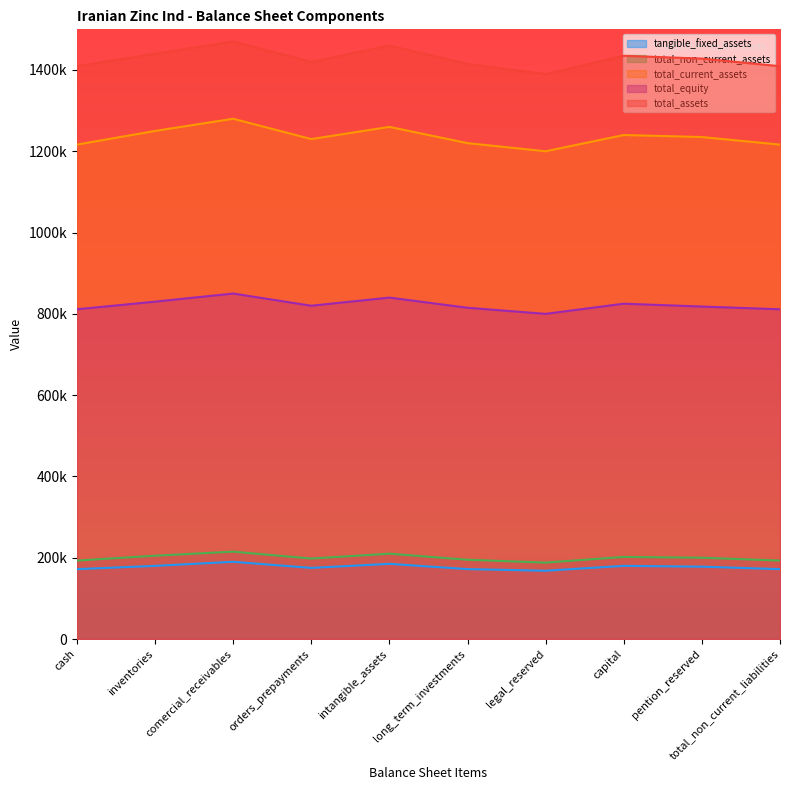

True or false: total_equity has more than 0 points higher than both neighbors.

True